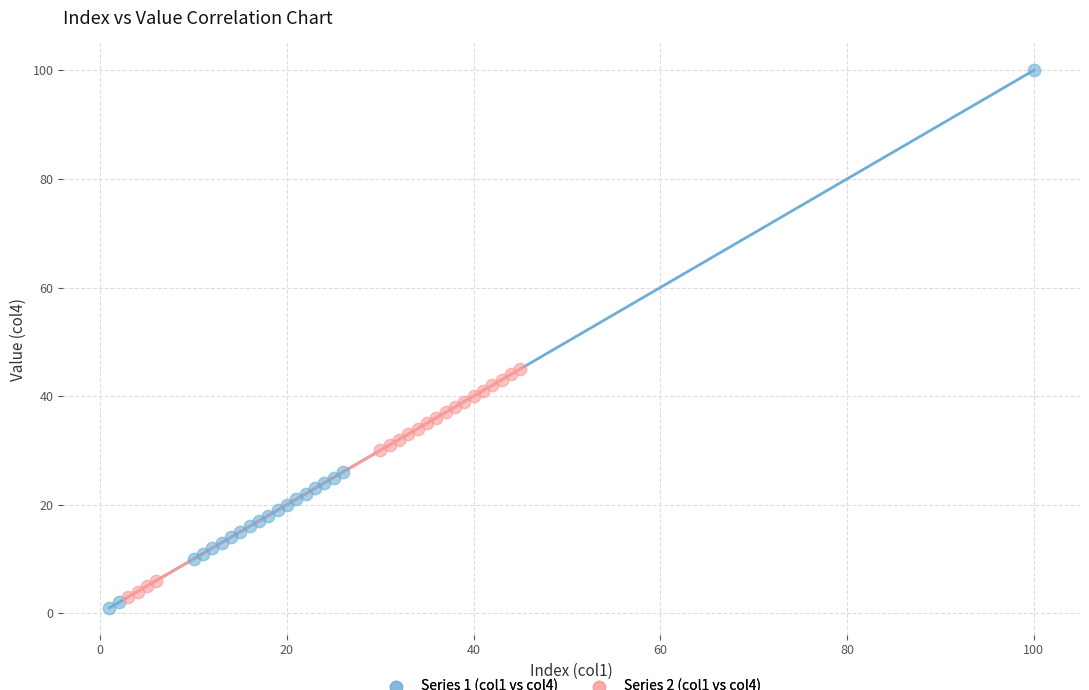

Which series has the largest Y range (max minus min)?

Series 1 (col1 vs col4)